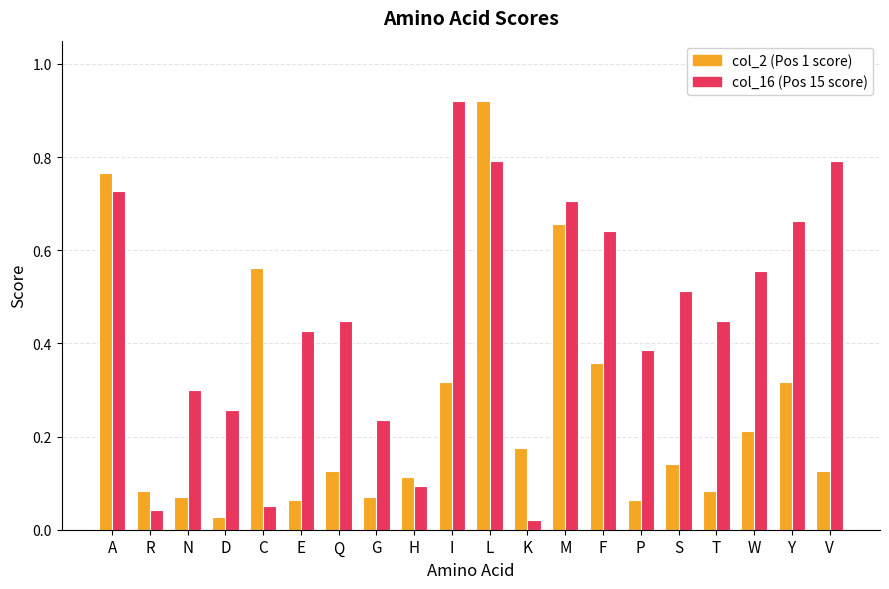

At which category is the sum across all series the highest?

L